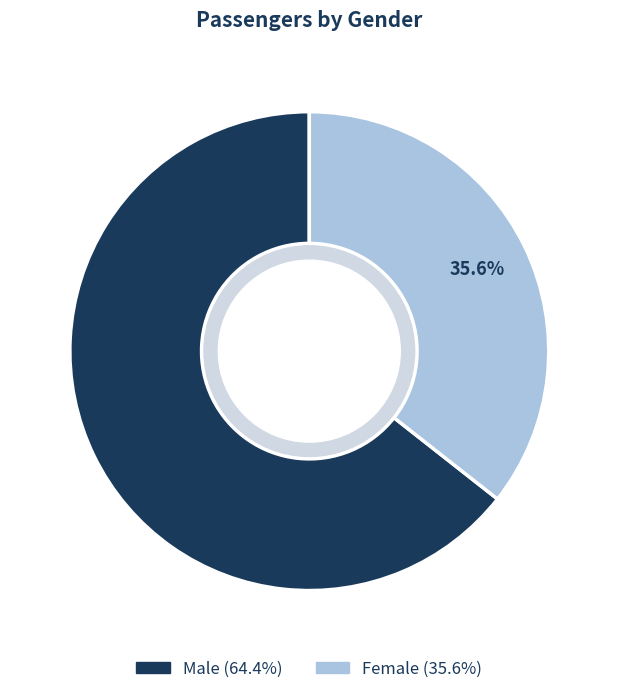

Which slice is the smallest?

Female